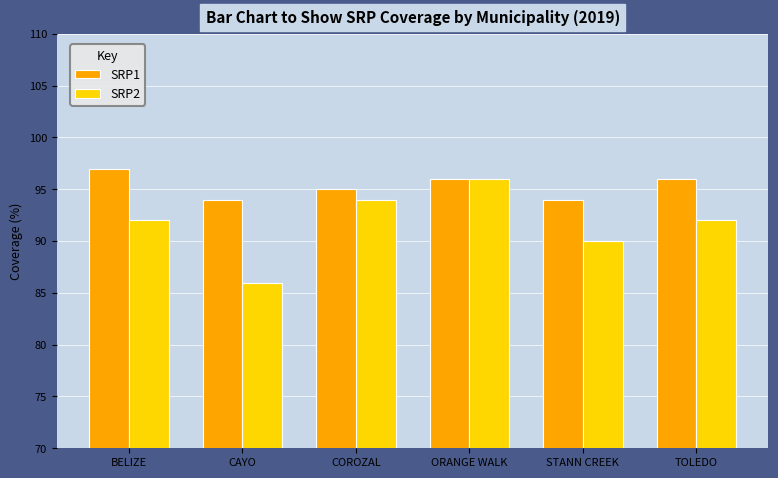

Which series has the widest spread of values?

SRP2